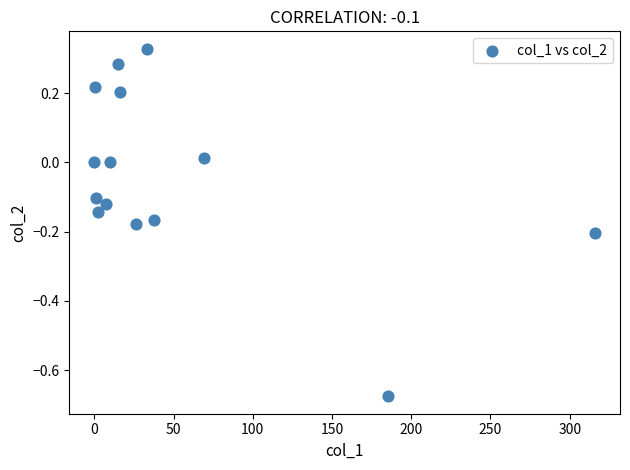

What is the range of X values (max minus min)?

316.0